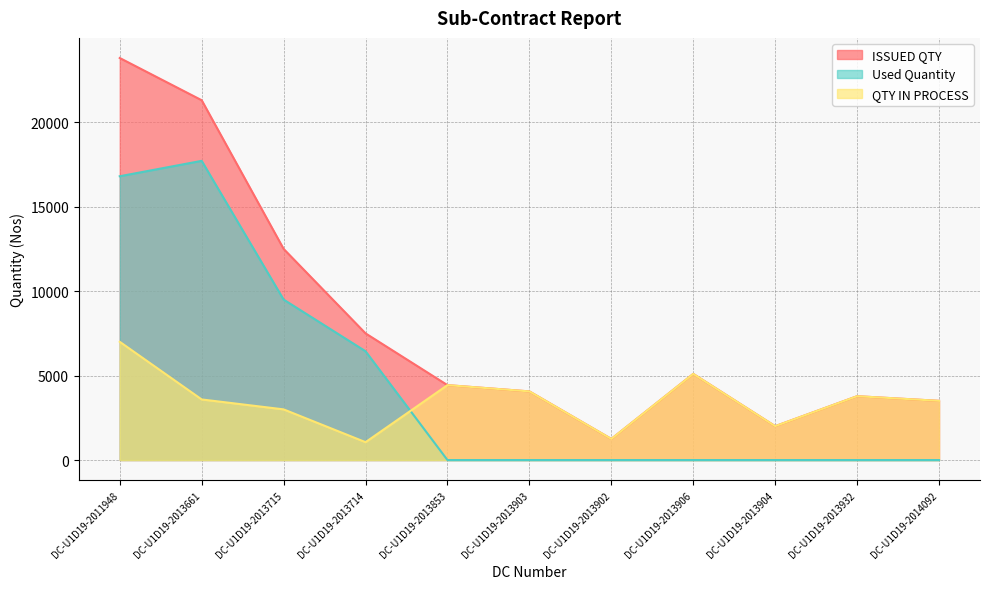

Reading left to right, transcribe all the data shown in this chart.

ISSUED QTY: 23800	21300	12500	7500	4435	4064	1250	5100	2006	3780	3505
Used Quantity: 16800	17712	9500	6441	0	0	0	0	0	0	0
QTY IN PROCESS: 7000	3588	3000	1059	4435	4064	1250	5100	2006	3780	3505